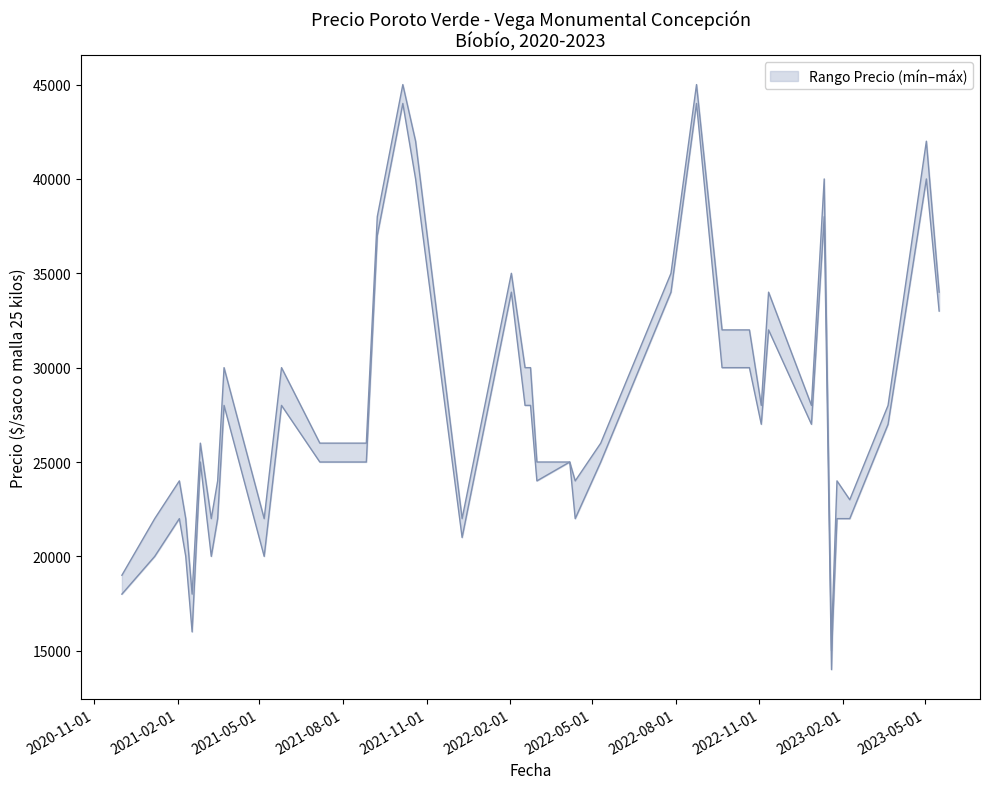

How many interior local valleys does the Precio máximo series have?

9